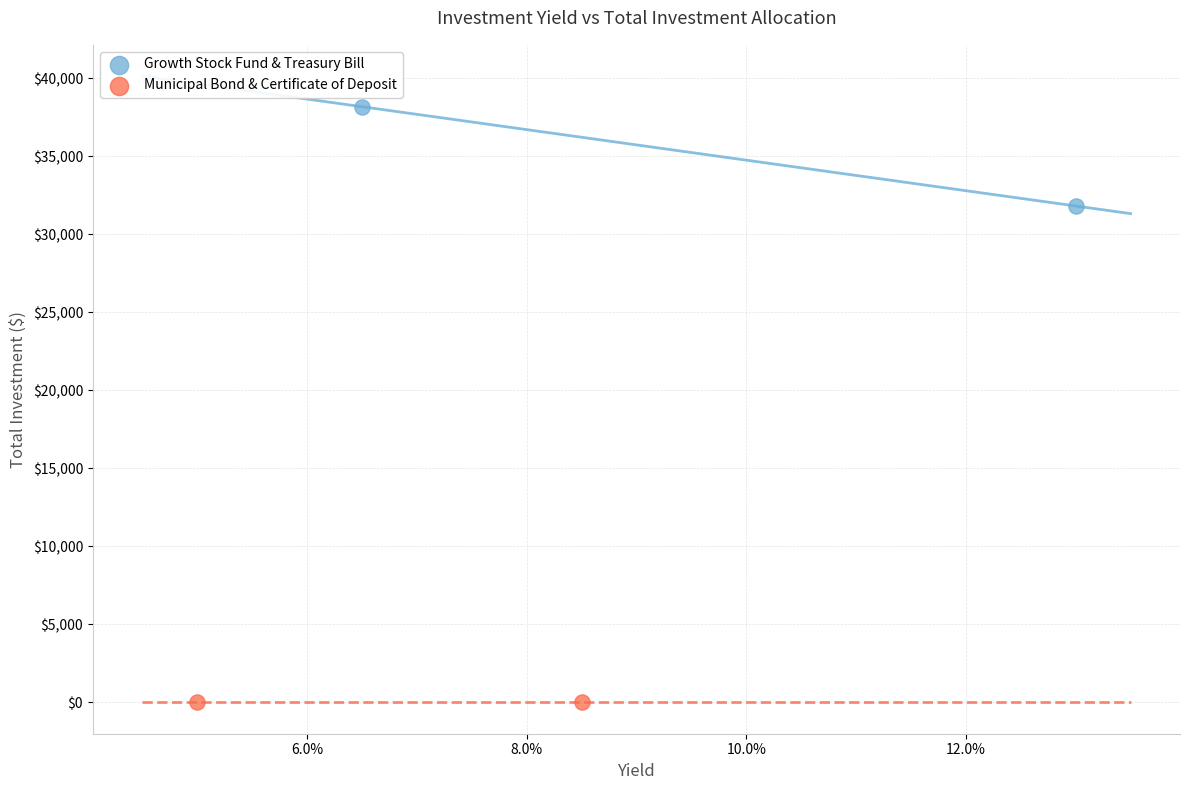

What are all the series names shown in the legend?

Growth Stock Fund & Treasury Bill, Municipal Bond & Certificate of Deposit